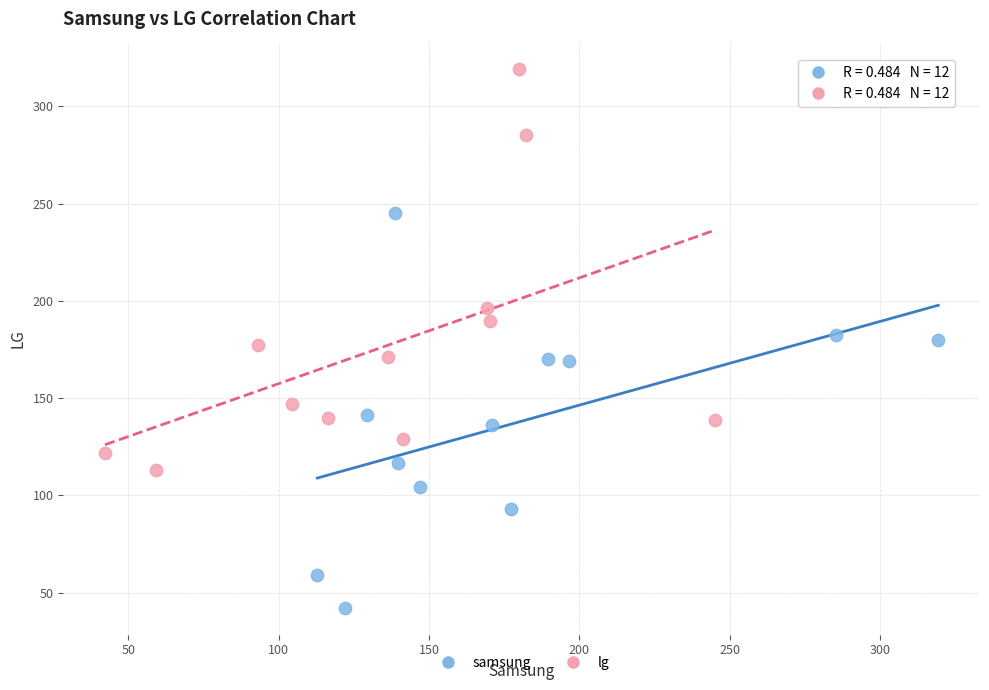

Which series has the widest spread of Y values?

lg